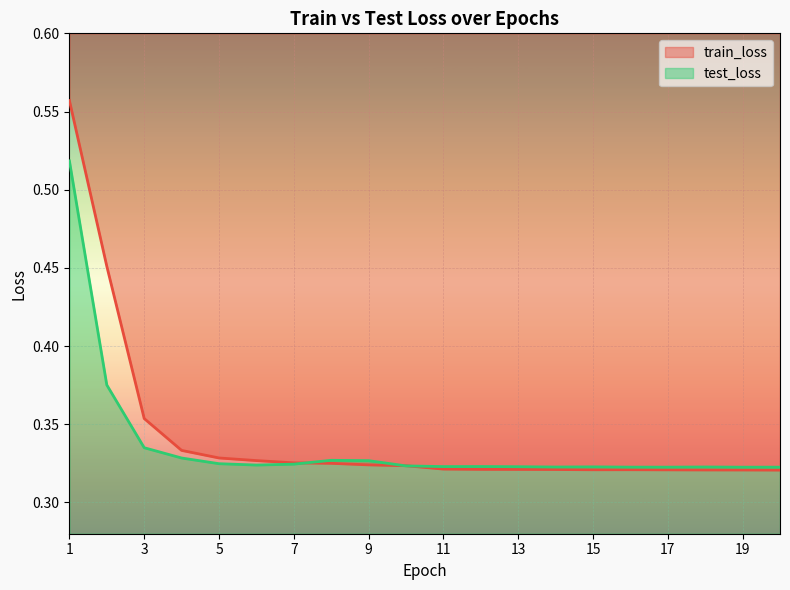

How many intersections are there between test_loss and train_loss?

3